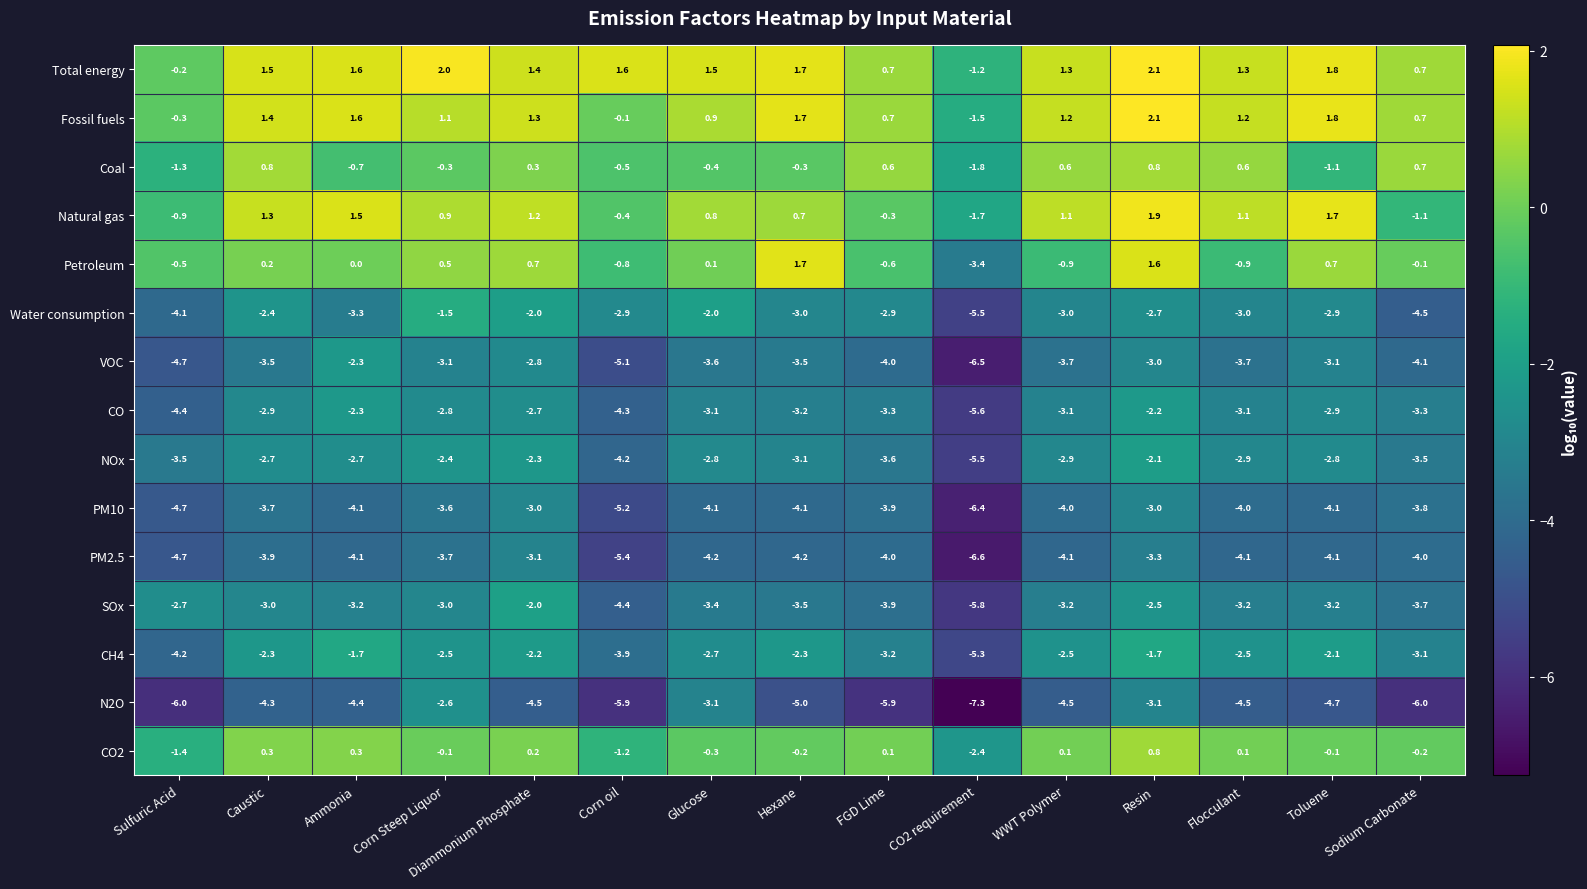

Is it true that Natural gas equals -1.1 at Sodium Carbonate?

True